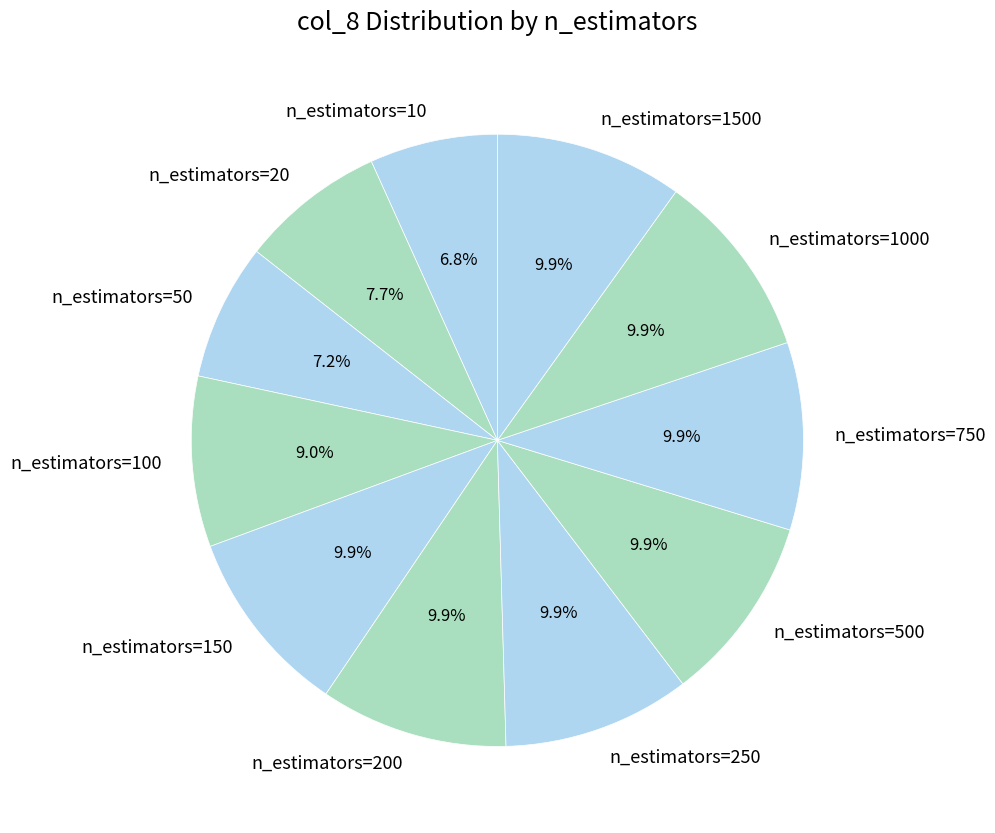

Does n_estimators=10 represent more than half of the total?

No